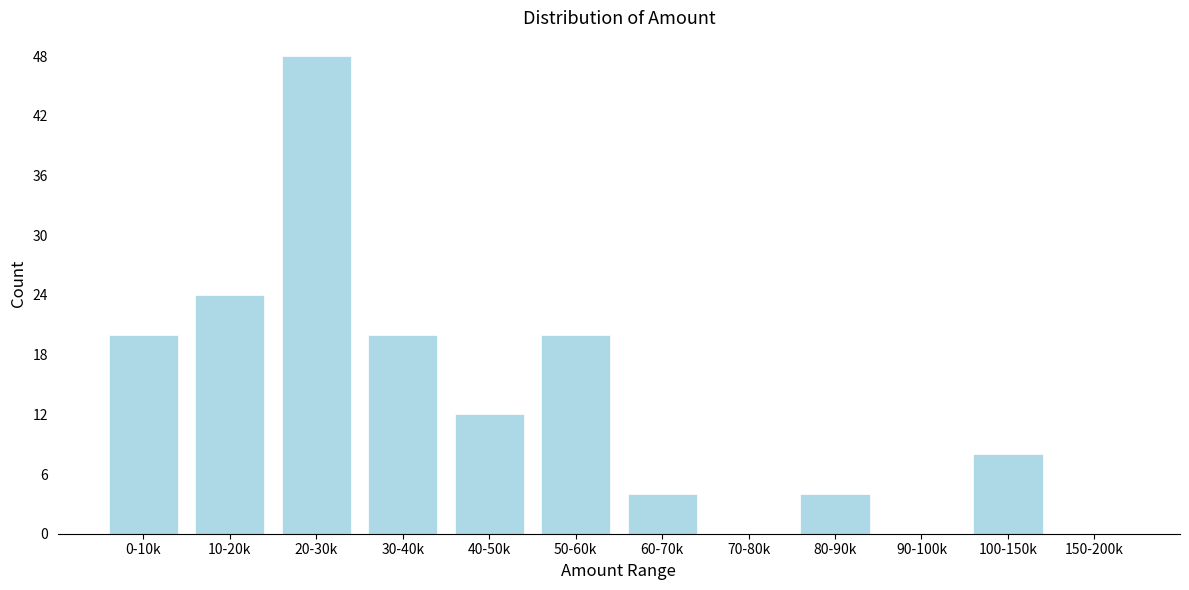

Reading right to left, list all the values displayed in this chart.

150-200k=0	100-150k=8	90-100k=0	80-90k=4	70-80k=0	60-70k=4	50-60k=20	40-50k=12	30-40k=20	20-30k=48	10-20k=24	0-10k=20